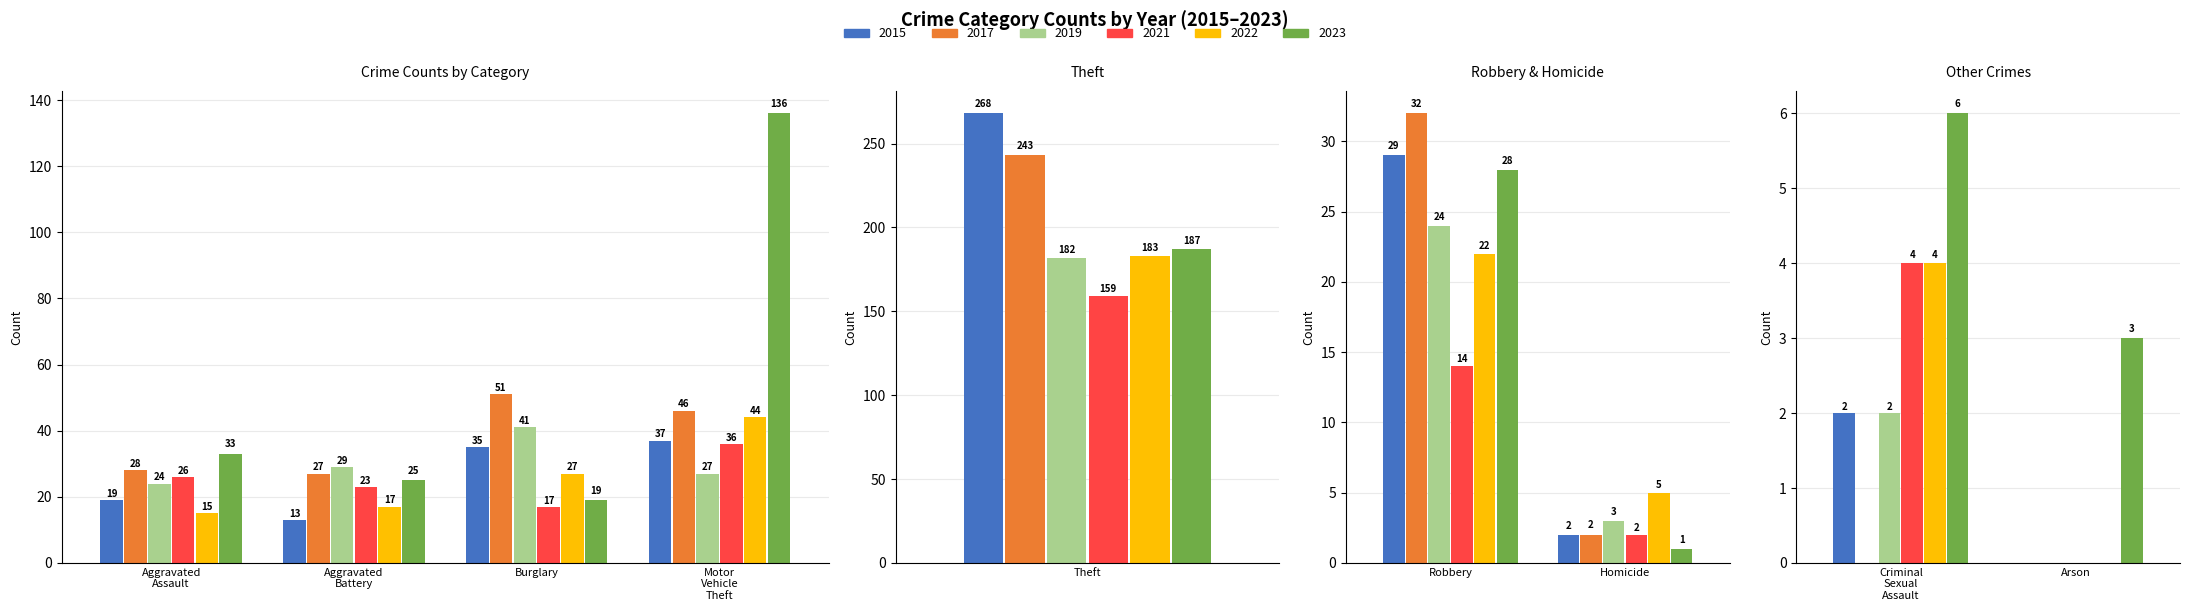

Where is 2023 nearest to the value 94?

Motor Vehicle Theft